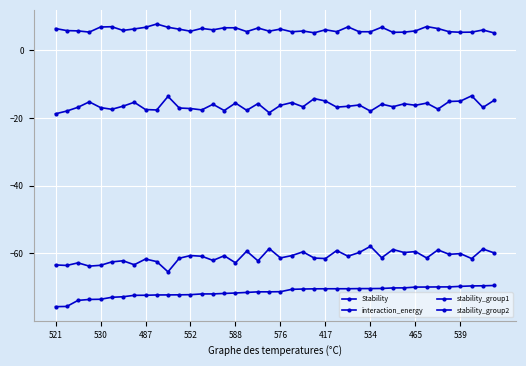

How many data points does each series have?

40